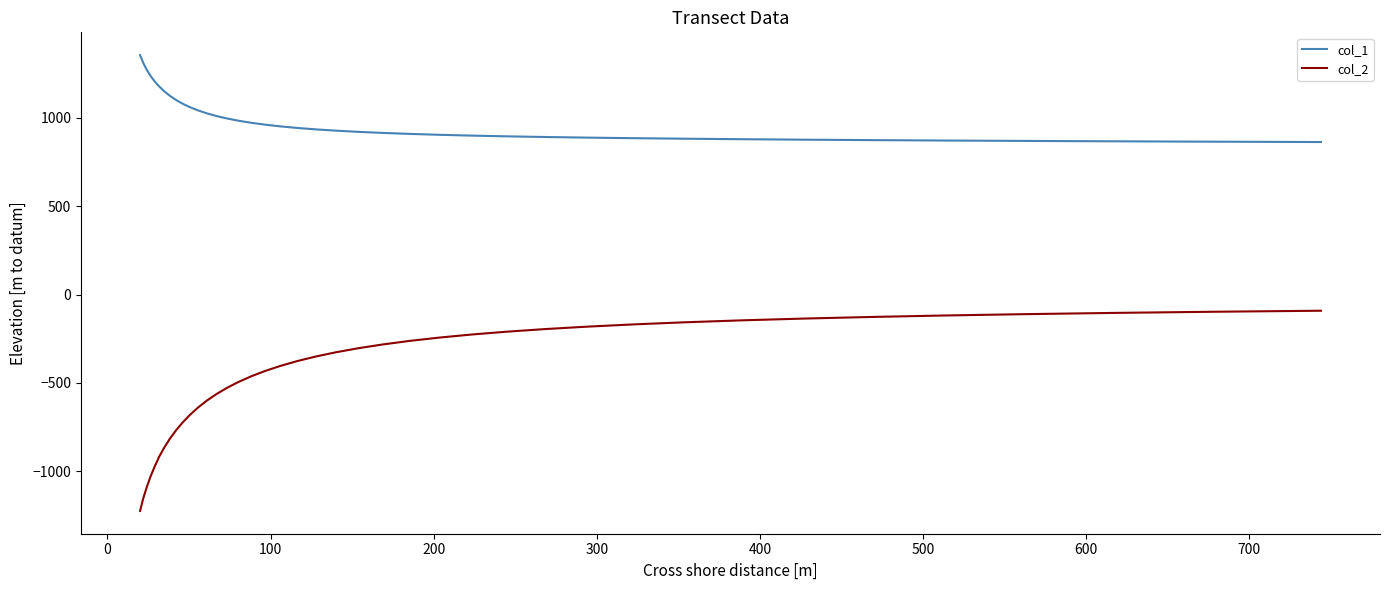

Which series has the largest total across all categories?

col_1